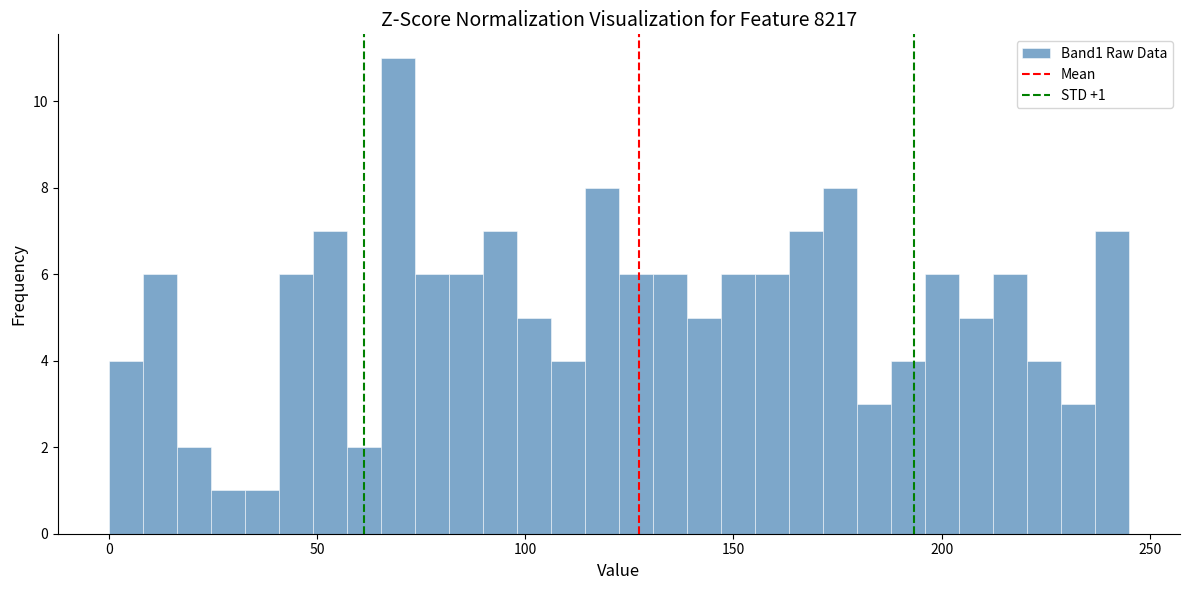

Around what value on the x-axis is the tallest bar? Give the approximate position of its centre, as read against the axis.

70